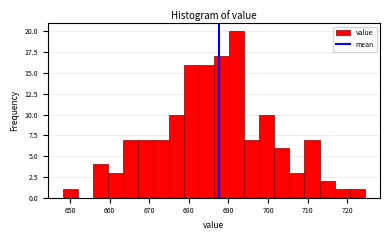

Around what value on the x-axis is the tallest bar? Give the approximate position of its centre, as read against the axis.

692